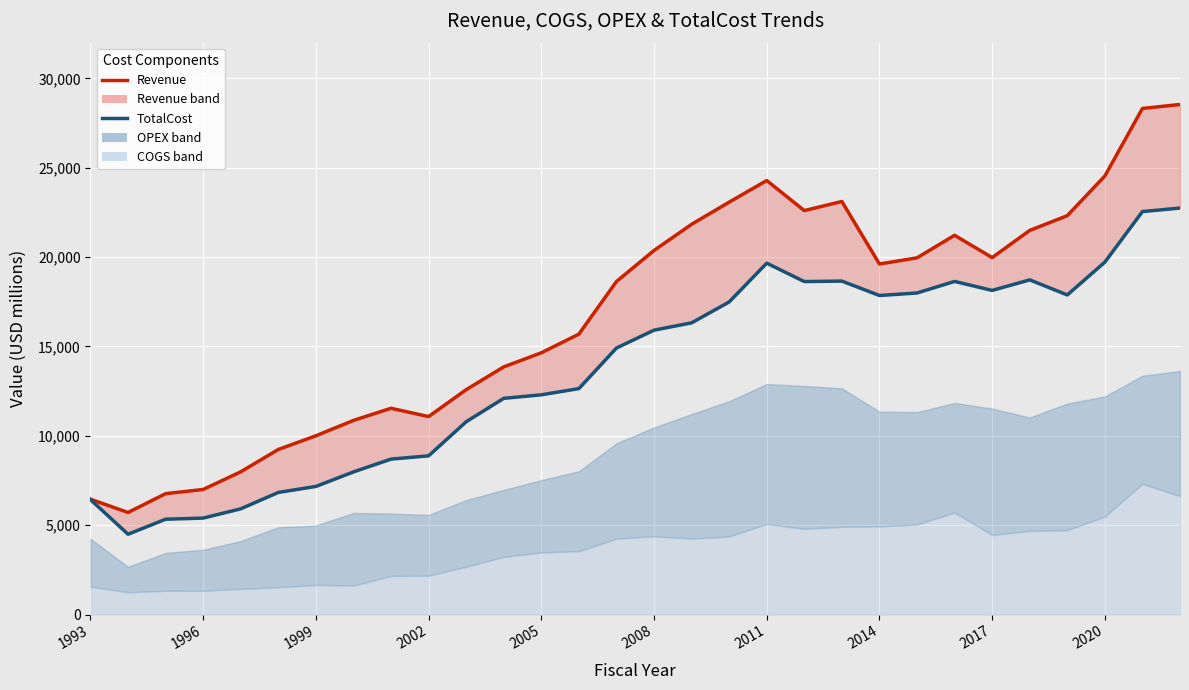

Reading right to left, list all the values displayed in this chart.

Revenue line: 28541.4	28318.4	24539.8	22319.5	21493.3	19973.8	21222.1	19958.7	19615.6	23113.1	22603.4	24286.5	23076.0	21836.0	20371.9	18633.5	15691.0	14645.3	13857.9	12582.5	11077.5	11542.5	10862.2	10002.9	9236.8	7987.7	6998.3	6763.8	5711.6	6452.4
TotalCost line: 22745.0	22548.3	19719.3	17883.5	18726.2	18136.6	18640.4	17992.8	17852.8	18658.3	18632.3	19661.5	17490.5	16321.0	15913.2	14913.0	12643.4	12294.8	12097.3	10787.3	8880.7	8696.7	7980.4	7167.5	6832.2	5915.6	5397.9	5333.3	4493.2	6433.3